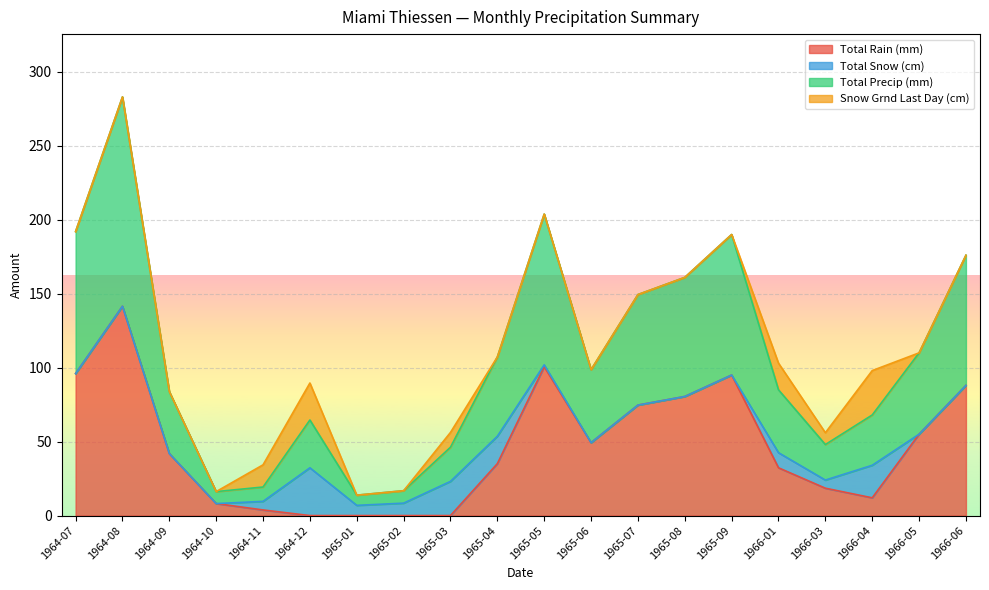

True or false: Total Rain (mm) and Total Precip (mm) intersect in this chart.

False